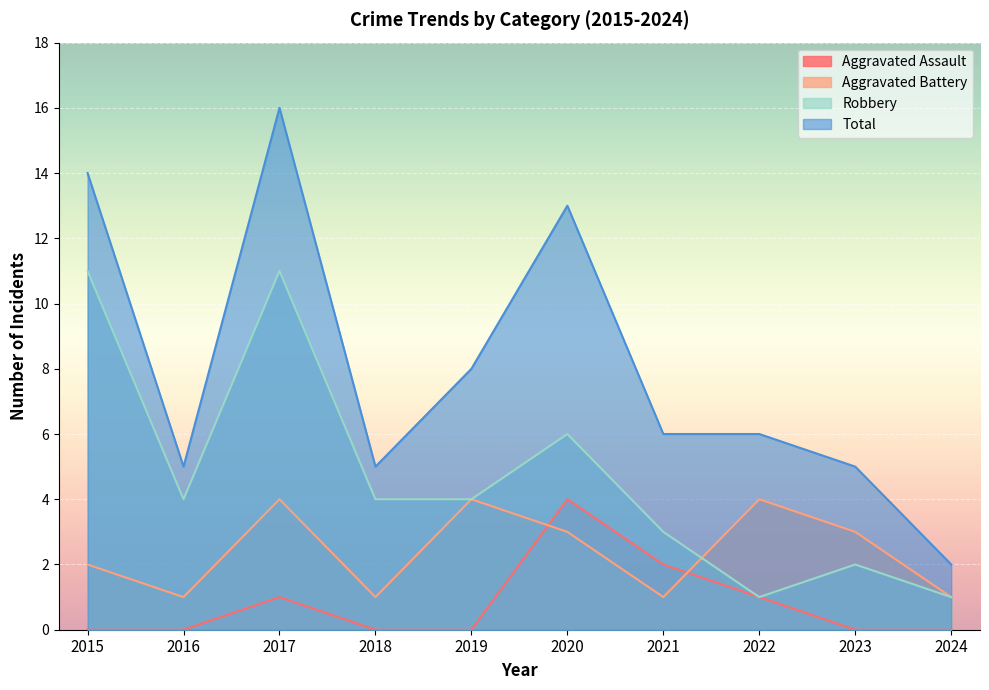

Rank the series by their maximum value, from highest to lowest.

Total, Robbery, Aggravated Assault, Aggravated Battery